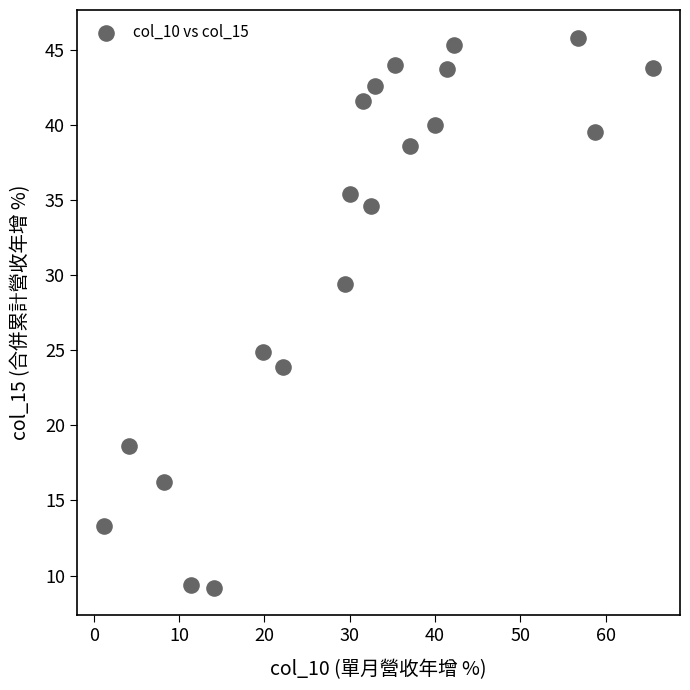

What is the range of X values (max minus min)?

64.3